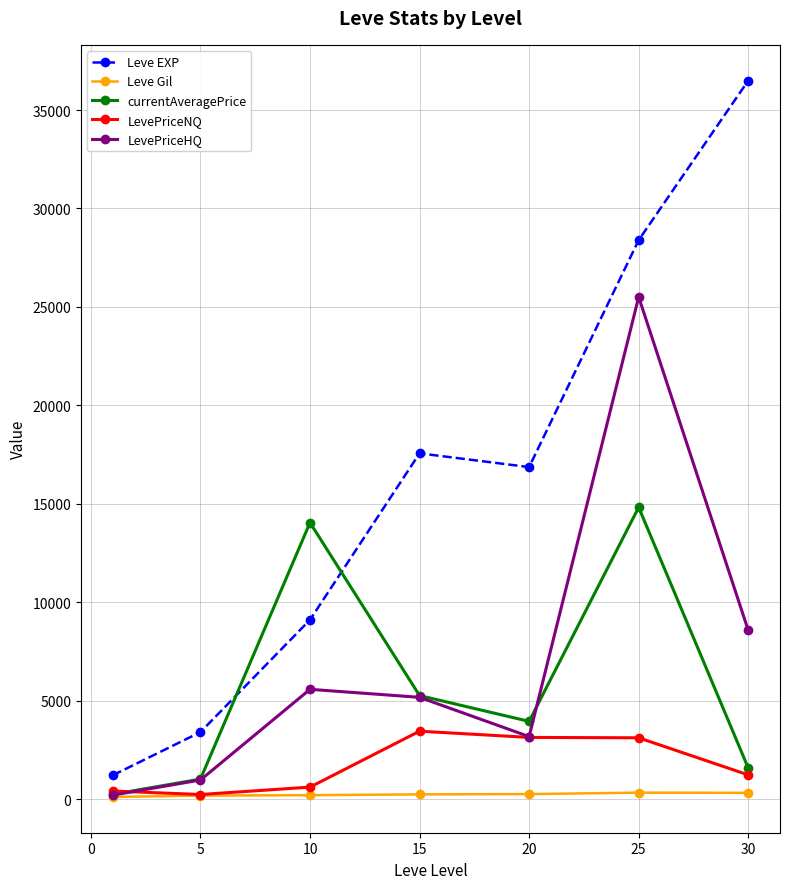

Does the chart display data point markers on the line(s)?

Yes